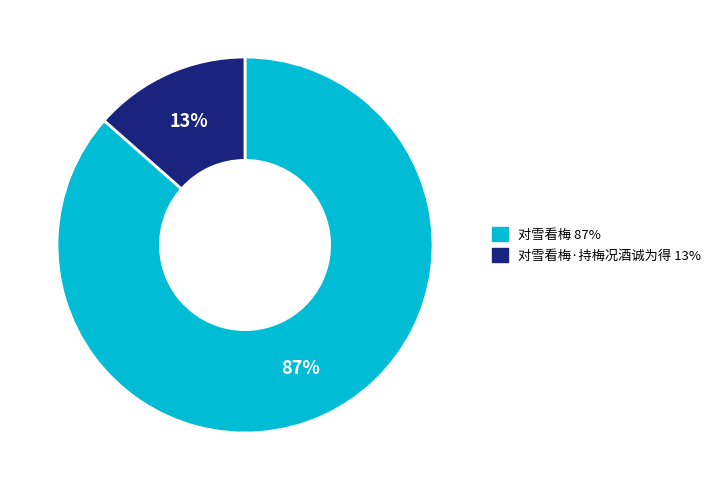

To the nearest percent, what is the average slice percentage?

50%